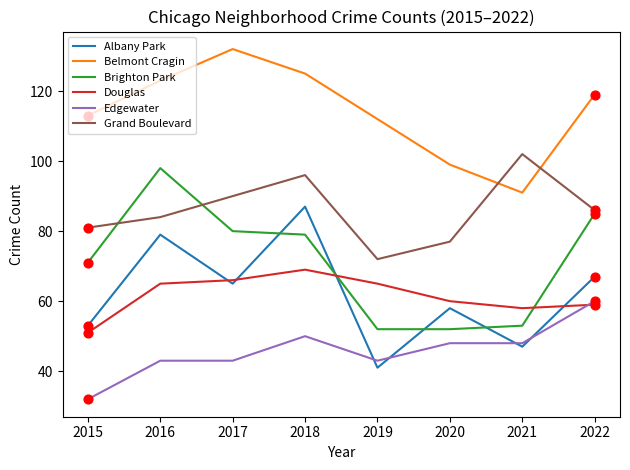

Between 2018 and 2019, which series saw the biggest shift?

Albany Park